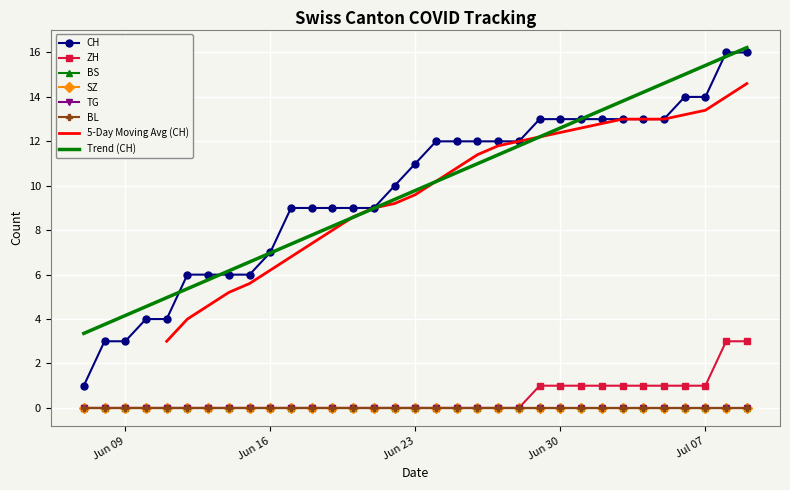

Is the value of BS at 2020-06-13 greater than the value of BL at 2020-06-18?

No